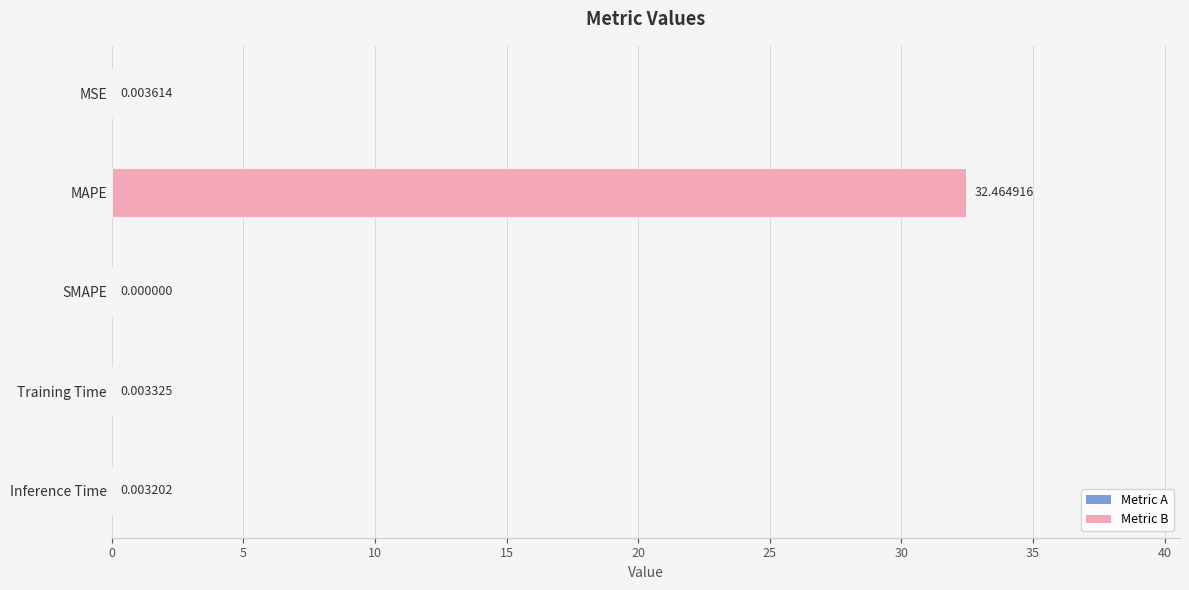

What is the average value?

6.5